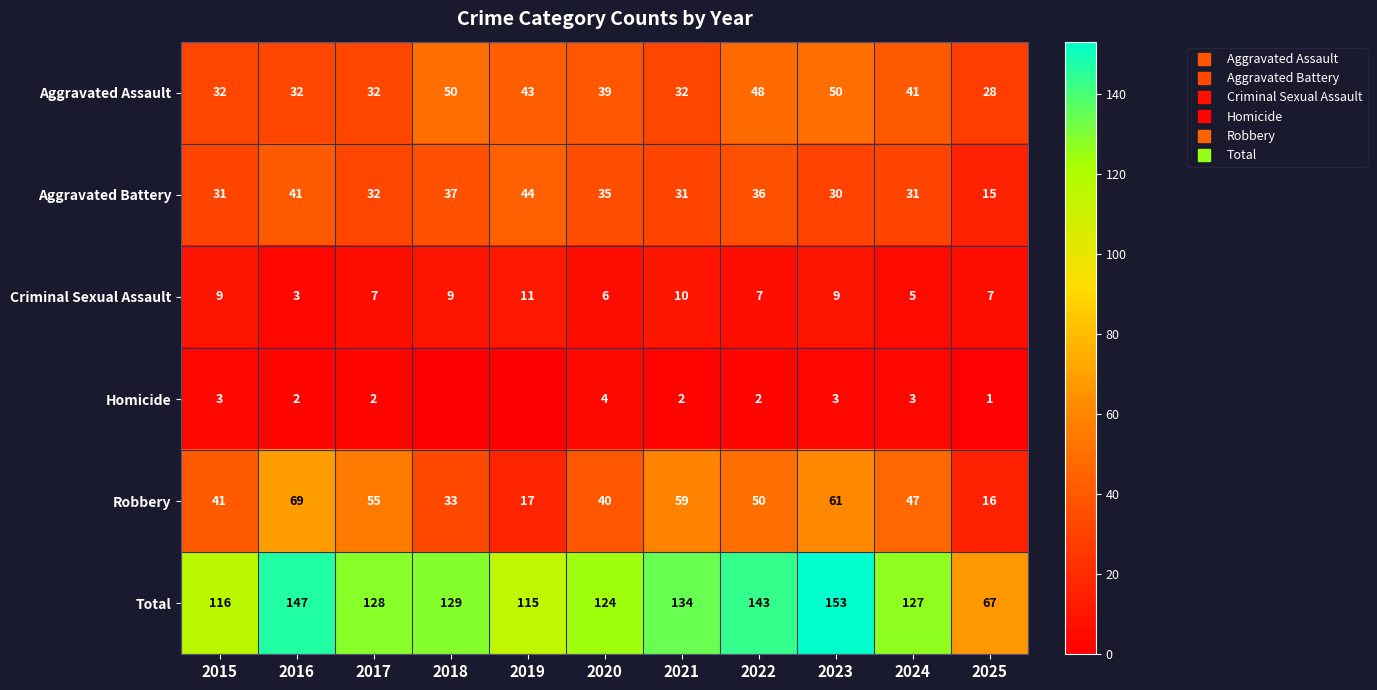

How many series are shown in this chart?

6